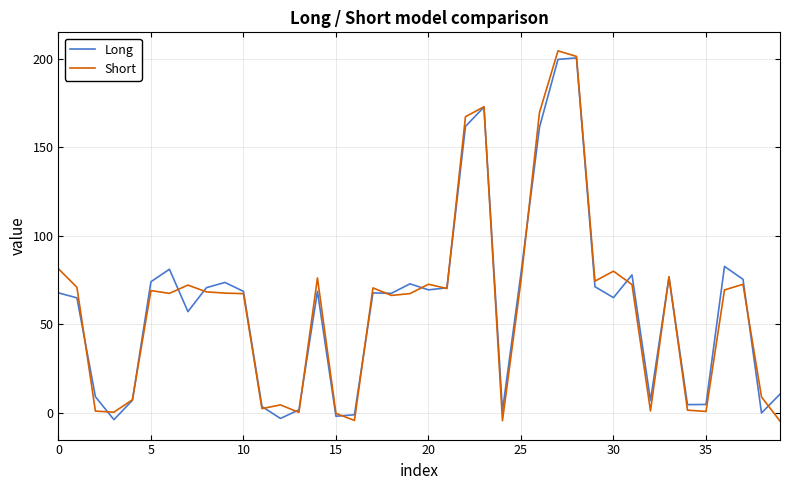

Which series has the widest spread of values?

Short